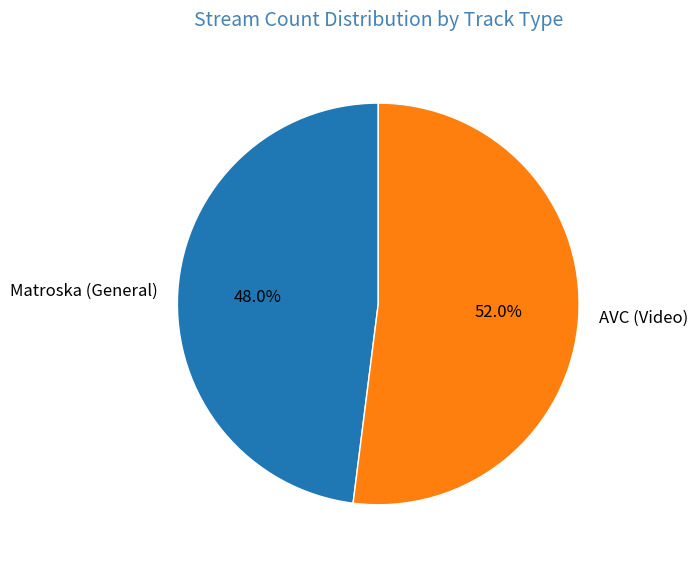

To the nearest percent, what is the difference between the AVC (Video) and Matroska (General) slice percentages?

4%